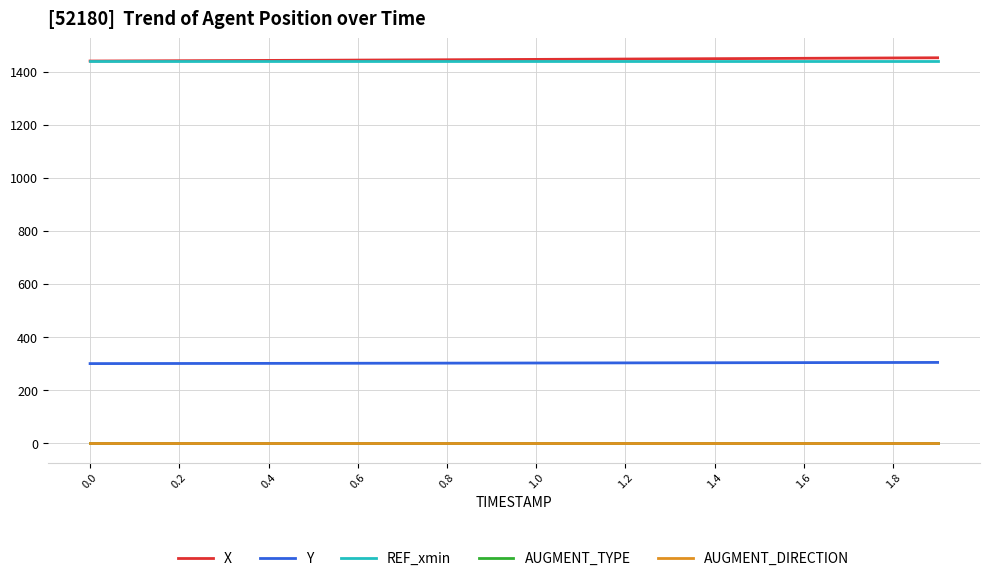

What is the sum of all Y values?

6049.2